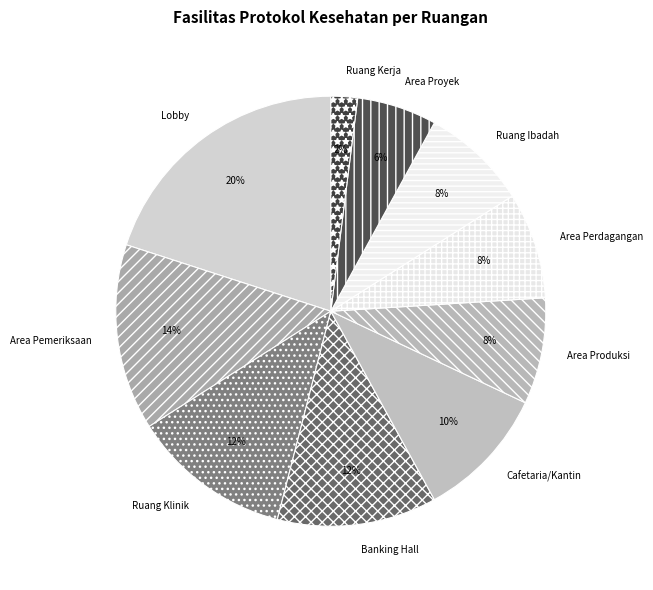

Is there a majority slice in this chart?

No